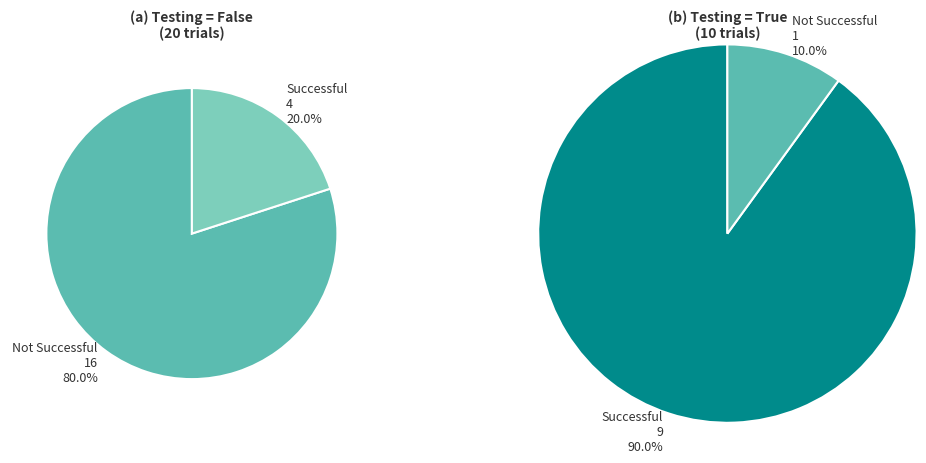

Count the number of slices in the pie.

2